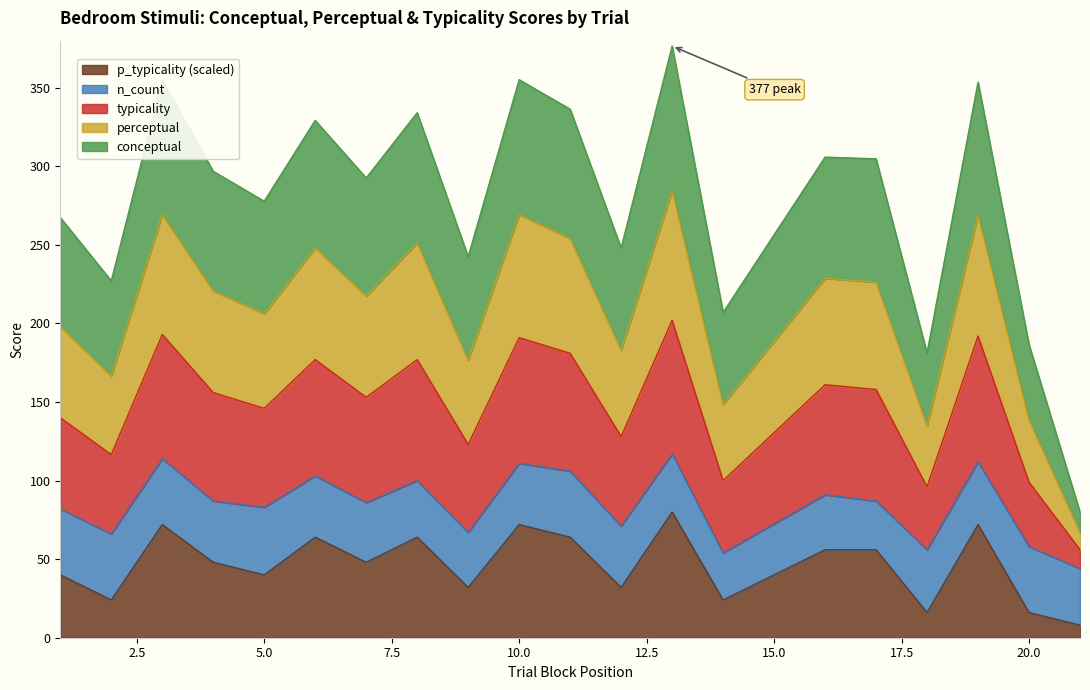

Where is p_typicality nearest to the value 44?

1